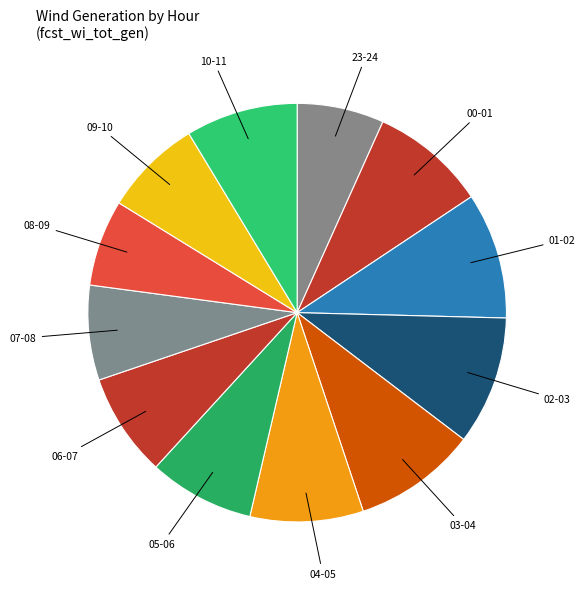

How many slices are in this pie chart?

12